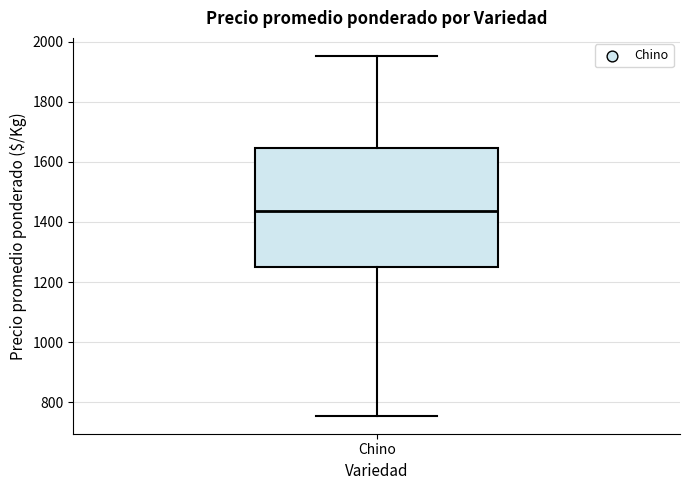

Where does the lower whisker of the box for Chino end on the y-axis? The values are not printed on the chart, so give them approximately, as read against the axis.

760